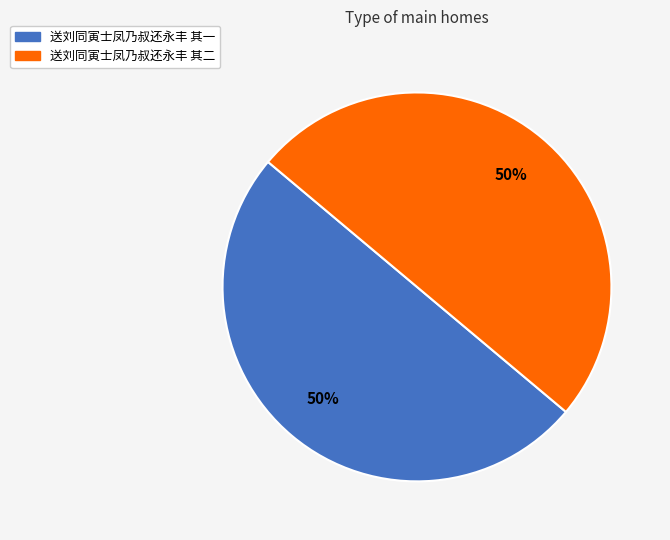

What is the ratio of the value at 送刘同寅士凤乃叔还永丰 其二 to the value at 送刘同寅士凤乃叔还永丰 其一?

1.0